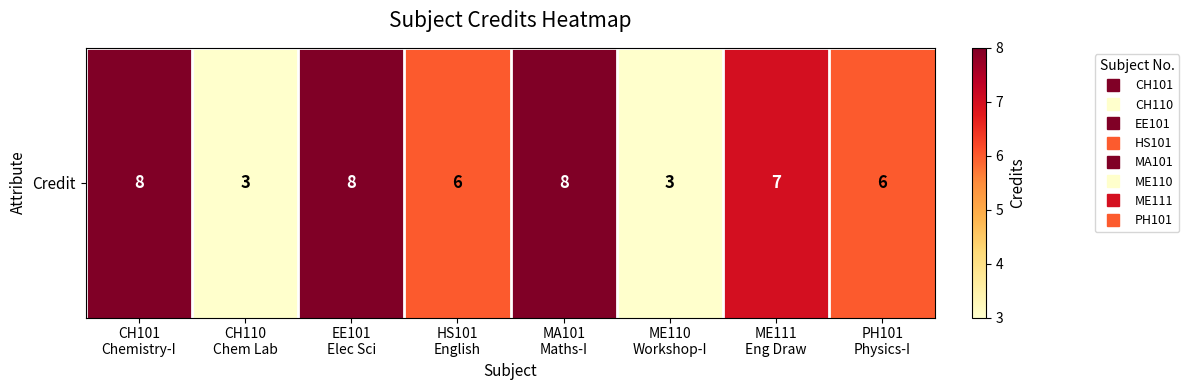

What is the minimum value shown in the chart?

3